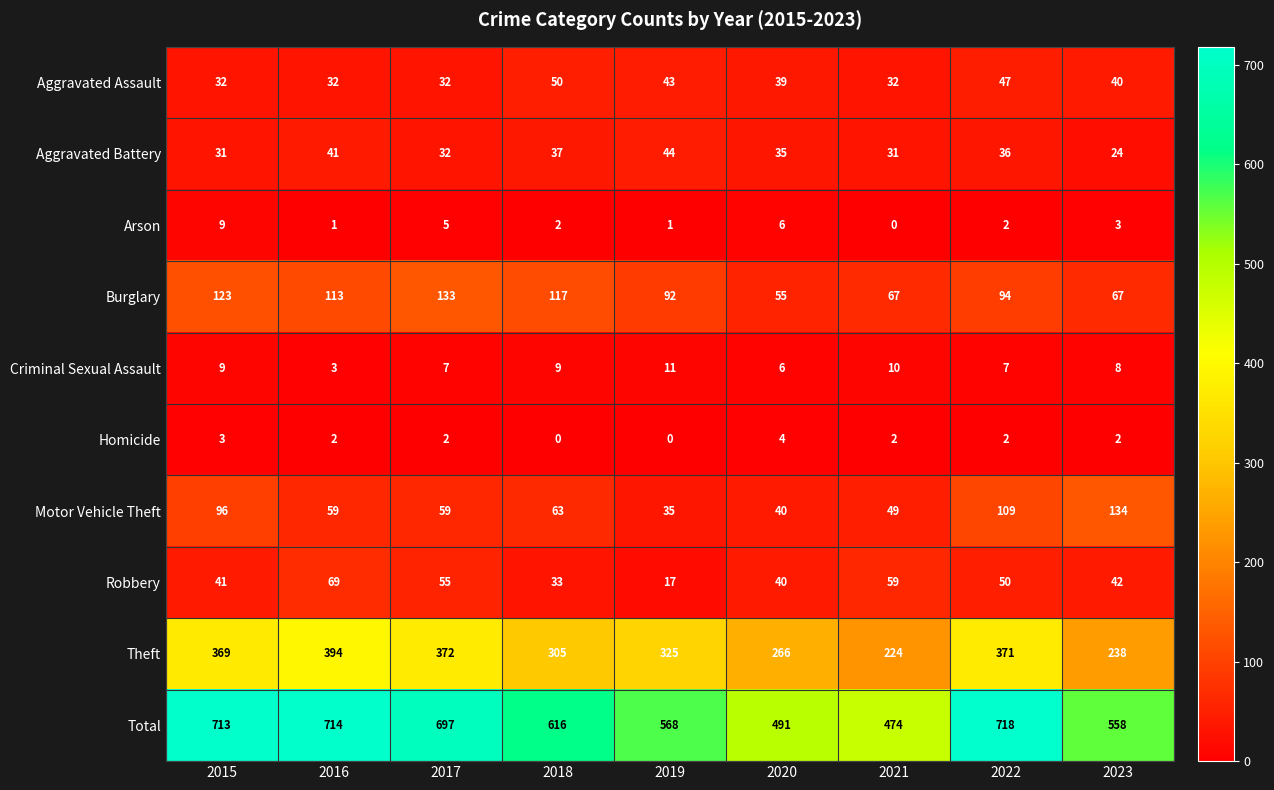

Which category has the lowest value in the Robbery series?

2019